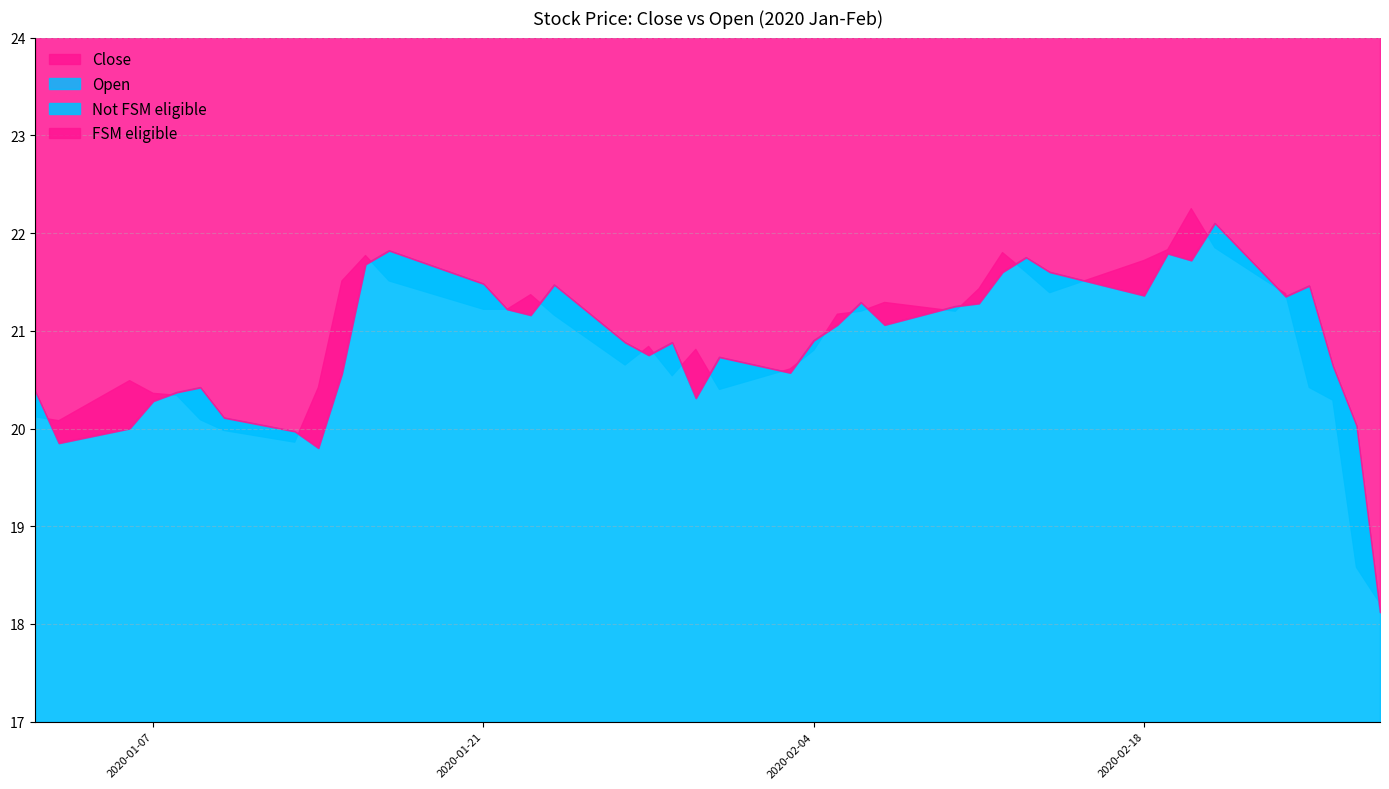

What is the minimum value shown in the chart?

18.1